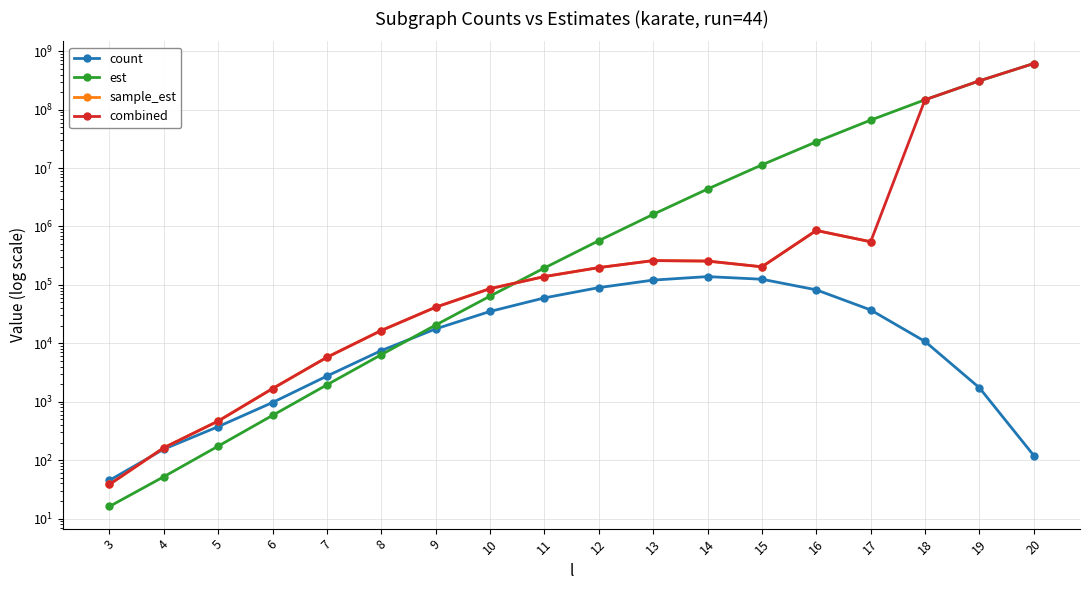

At how many categories does at least one series exceed 371034537?

1